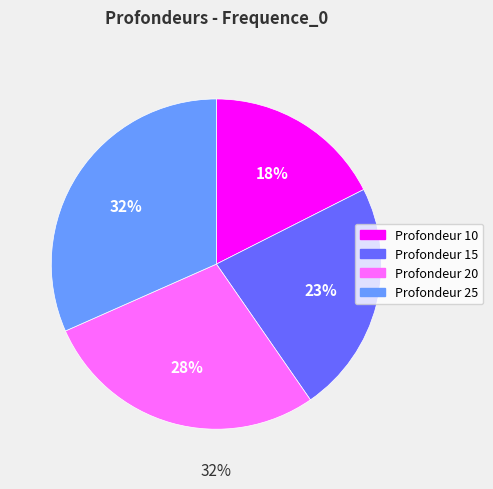

To the nearest percent, what portion does 15 represent?

23%